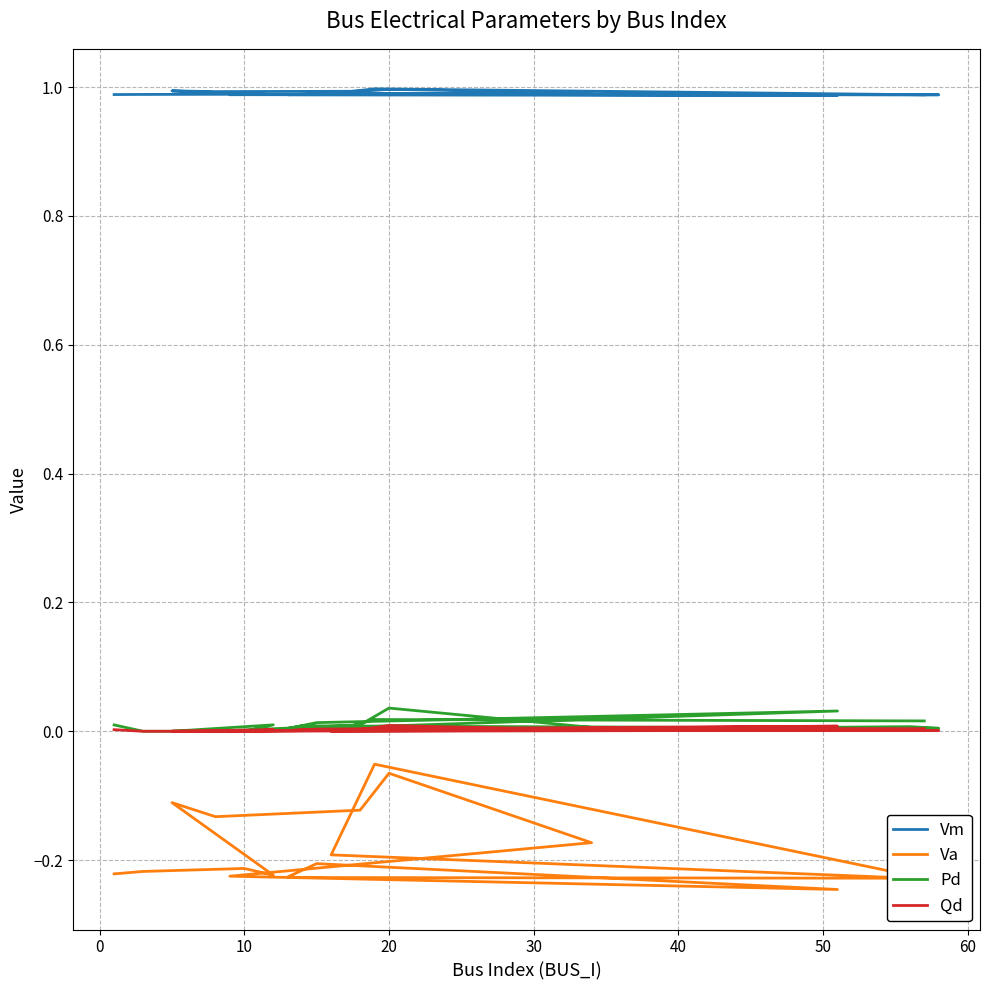

What is the label of the 17th point from the left?

16